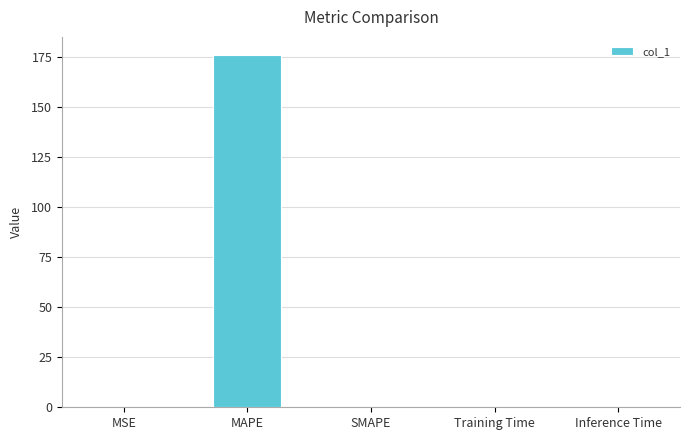

Which label corresponds to the largest value in the chart?

MAPE